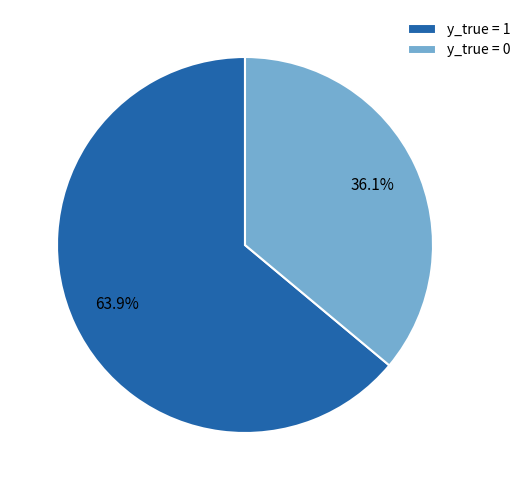

To the nearest percent, what percentage of the pie is y_true = 1?

64%